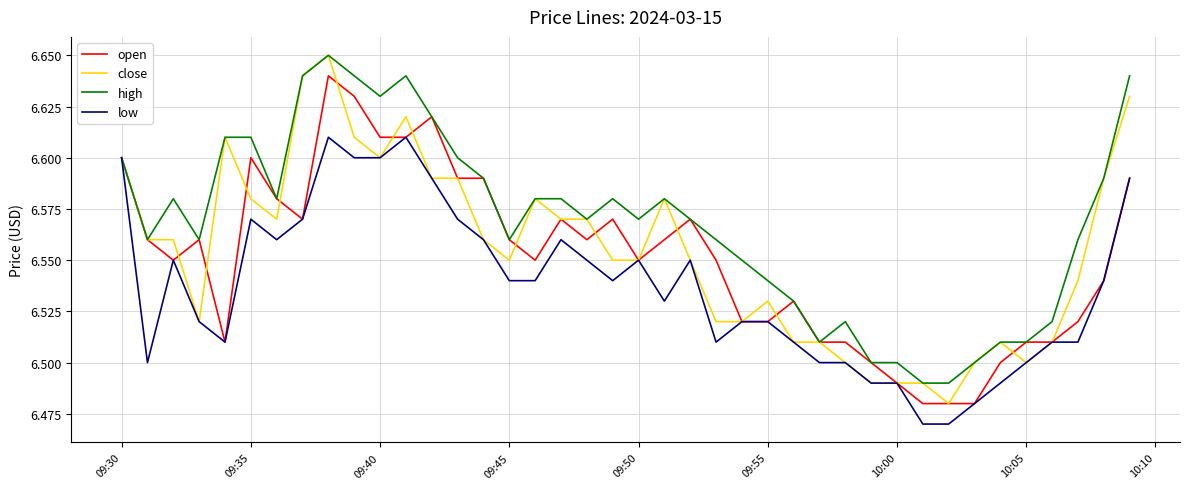

What are all the series names shown in the legend?

open, close, high, low